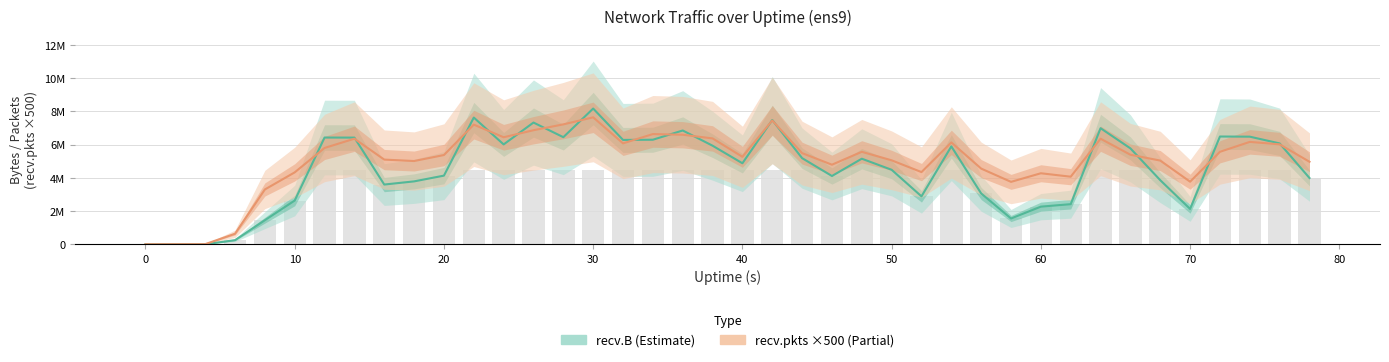

Rank the series by their average value, from highest to lowest.

recv.pkts (×500), recv.B